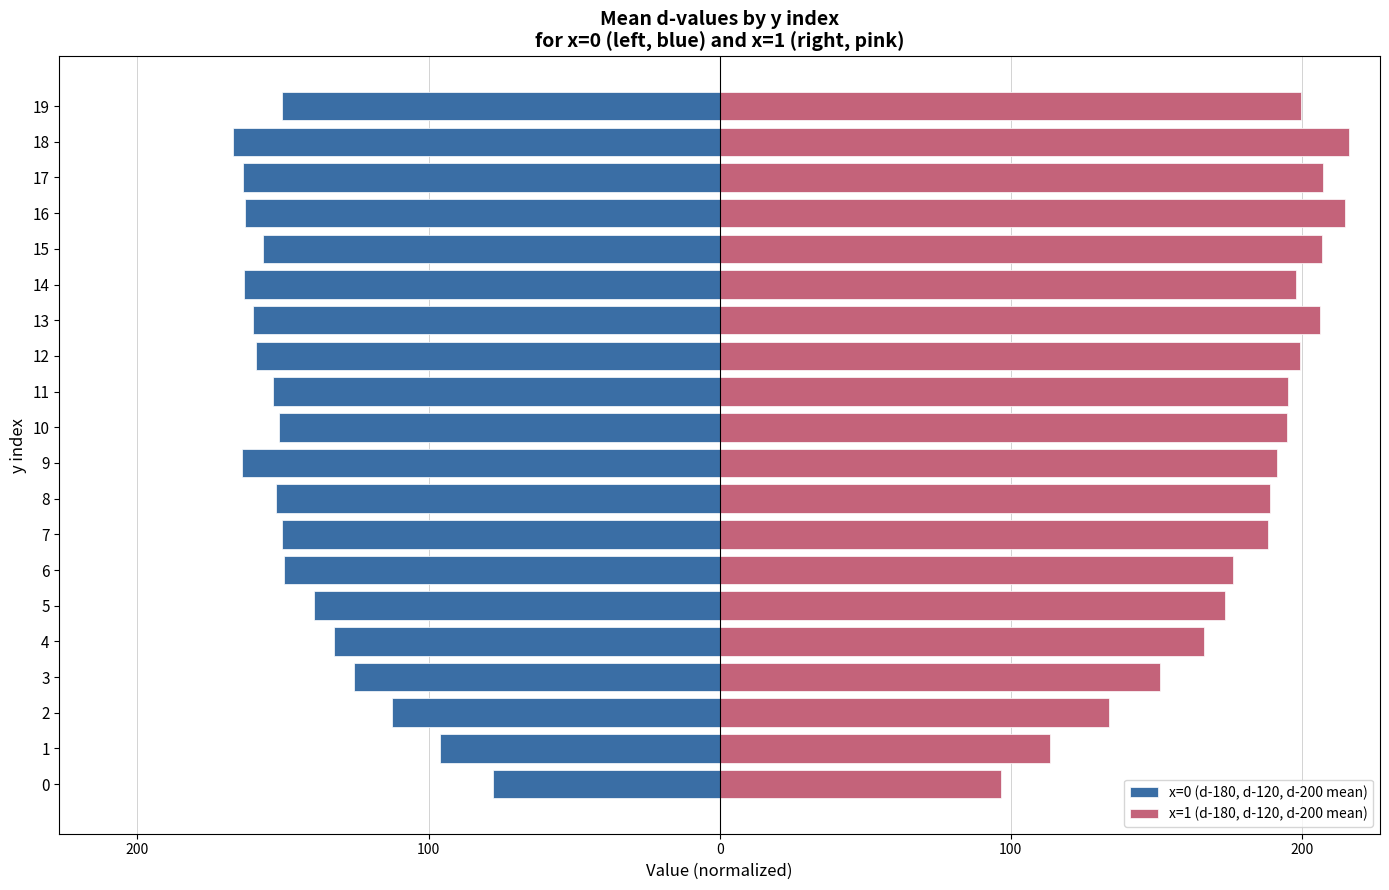

What are all the series names shown in the legend?

x=0 (d-180, d-120, d-200 mean), x=1 (d-180, d-120, d-200 mean)